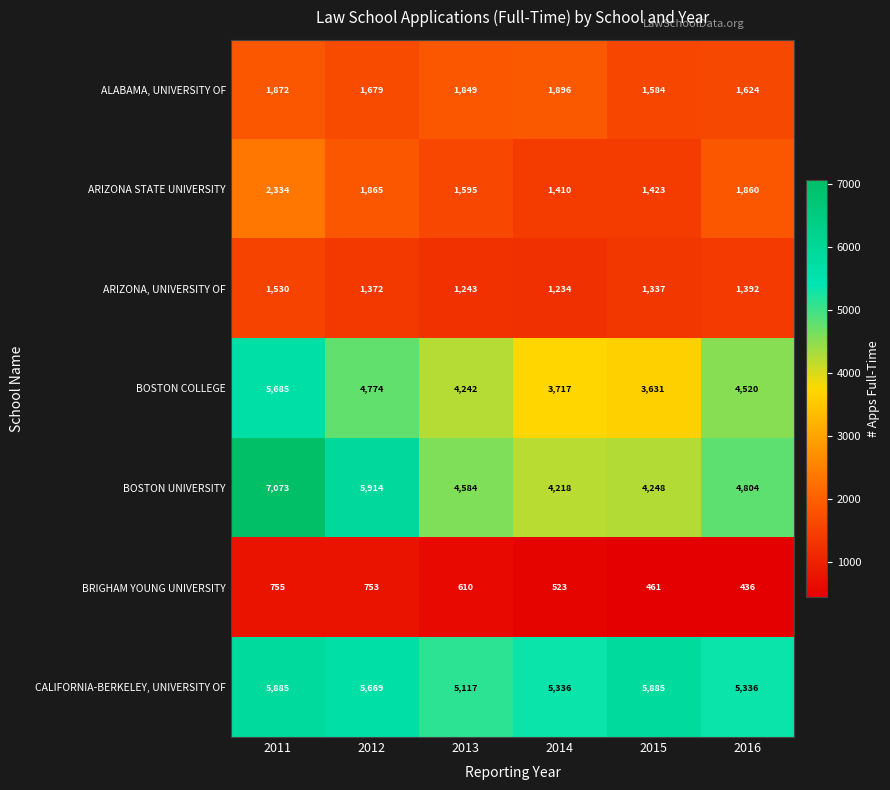

At how many categories does at least one series exceed 1845?

6